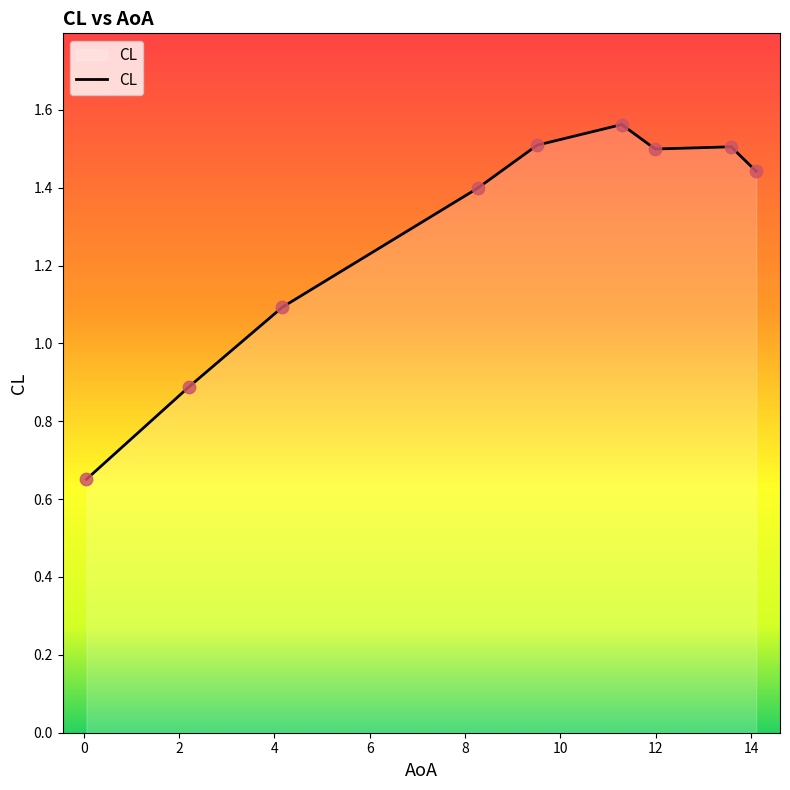

What is the difference between the maximum and minimum values?

0.9